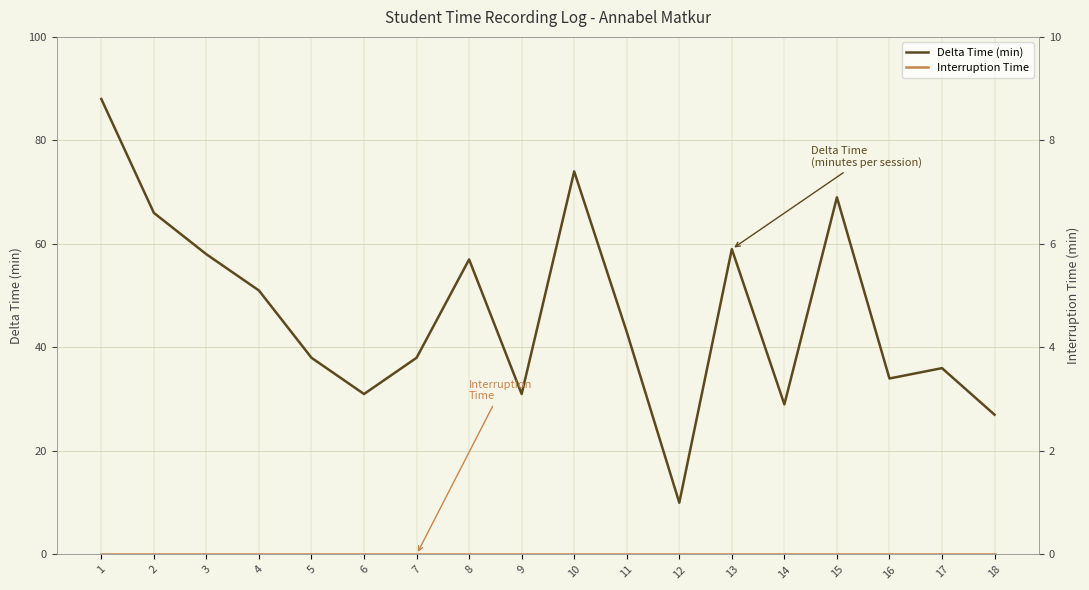

Reading left to right, what are all the values shown in this chart?

Delta Time (min): 88.0	66.0	58.0	51.0	38.0	31.0	38.0	57.0	31.0	74.0	43.0	10.0	59.0	29.0	69.0	34.0	36.0	27.0
Interruption Time: 0.0	0.0	0.0	0.0	0.0	0.0	0.0	0.0	0.0	0.0	0.0	0.0	0.0	0.0	0.0	0.0	0.0	0.0